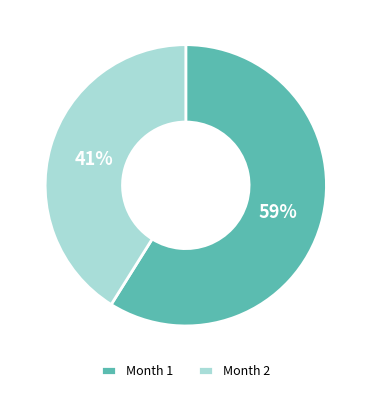

Approximately how many times larger is the value at Month 2 compared to Month 1?

0.7